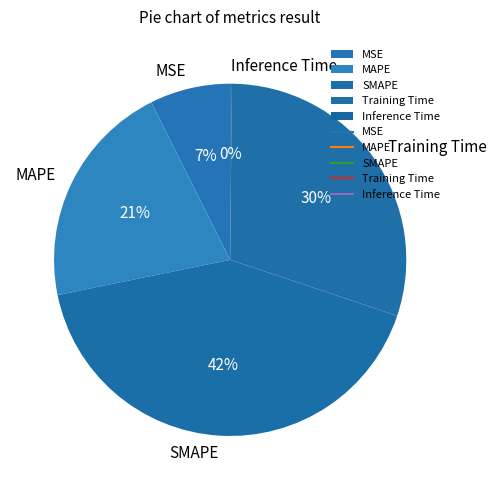

What is the ratio of the value at SMAPE to the value at Training Time?

1.4